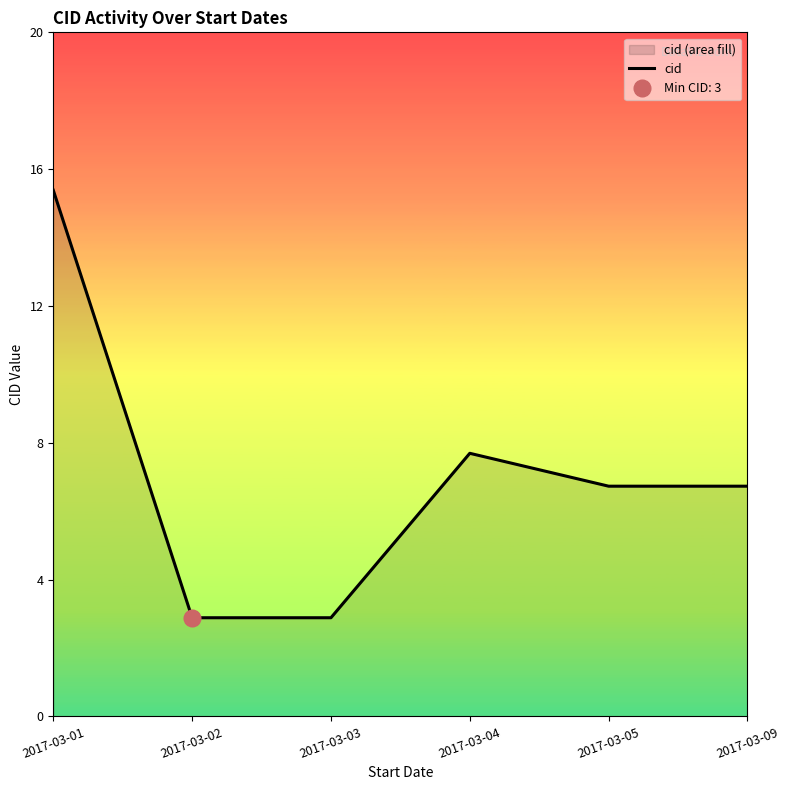

Reading left to right, list all the values displayed in this chart.

2017-03-01=16	2017-03-02=3	2017-03-03=3	2017-03-04=8	2017-03-05=7	2017-03-09=7